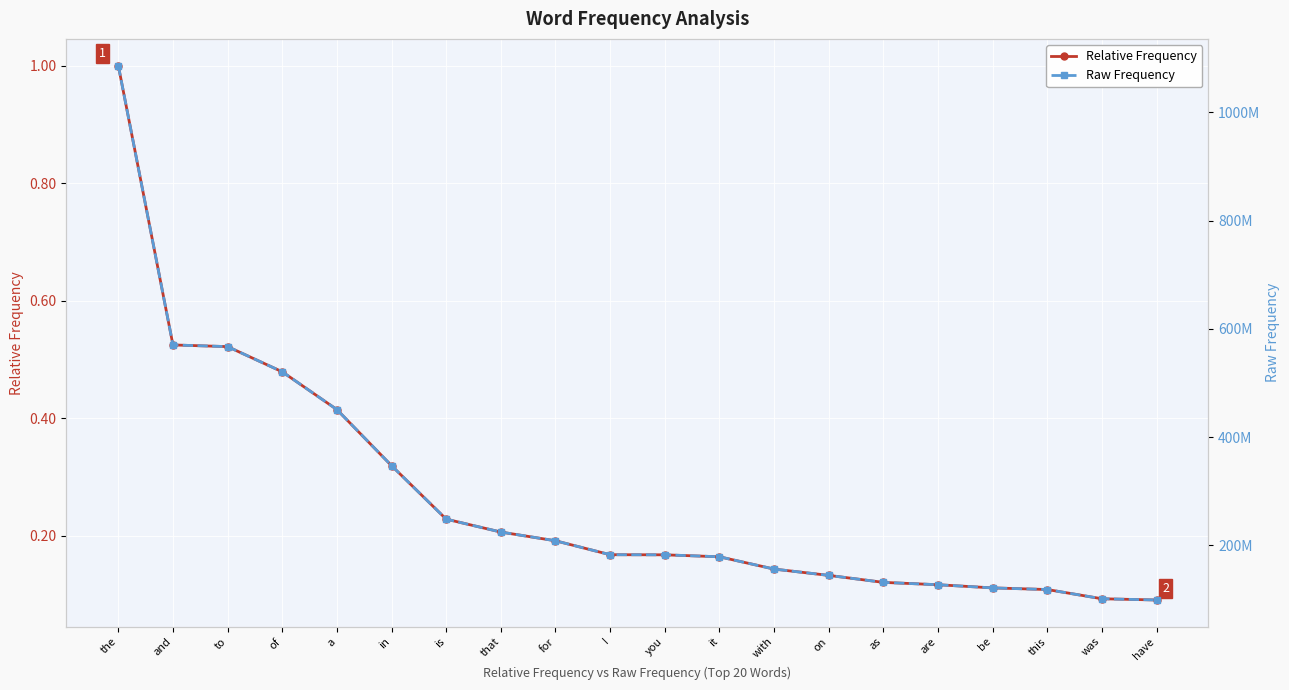

Reading right to left, extract all data points from this chart.

Relative Frequency: 0.1	0.1	0.1	0.1	0.1	0.1	0.1	0.1	0.2	0.2	0.2	0.2	0.2	0.2	0.3	0.4	0.5	0.5	0.5	1.0
Raw Frequency: 98995039.0	101276933.0	118313376.0	121334041.0	127182849.0	131550003.0	144467343.0	156119520.0	178836372.0	182453085.0	182655261.0	208388402.0	224519835.0	248380169.0	347194633.0	450818768.0	520616100.0	567125659.0	570238088.0	1086322084.0